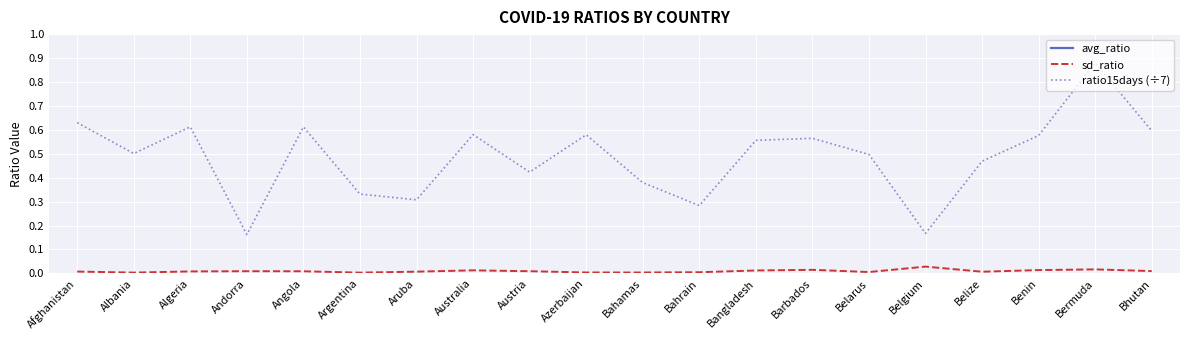

True or false: ratio15days (÷7) and sd_ratio intersect in this chart.

False